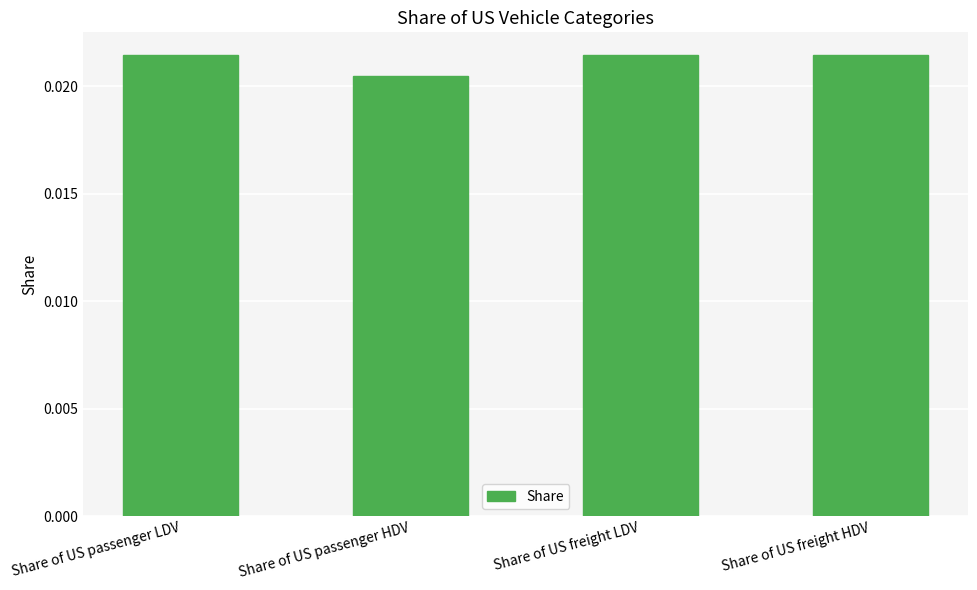

What position from the right is Share of US passenger HDV?

3